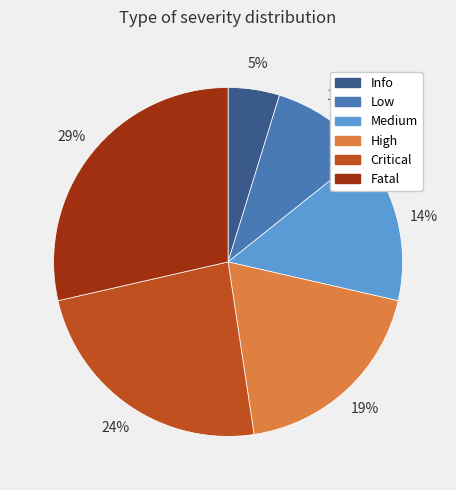

Combined, do Critical and Low account for over 50%?

No